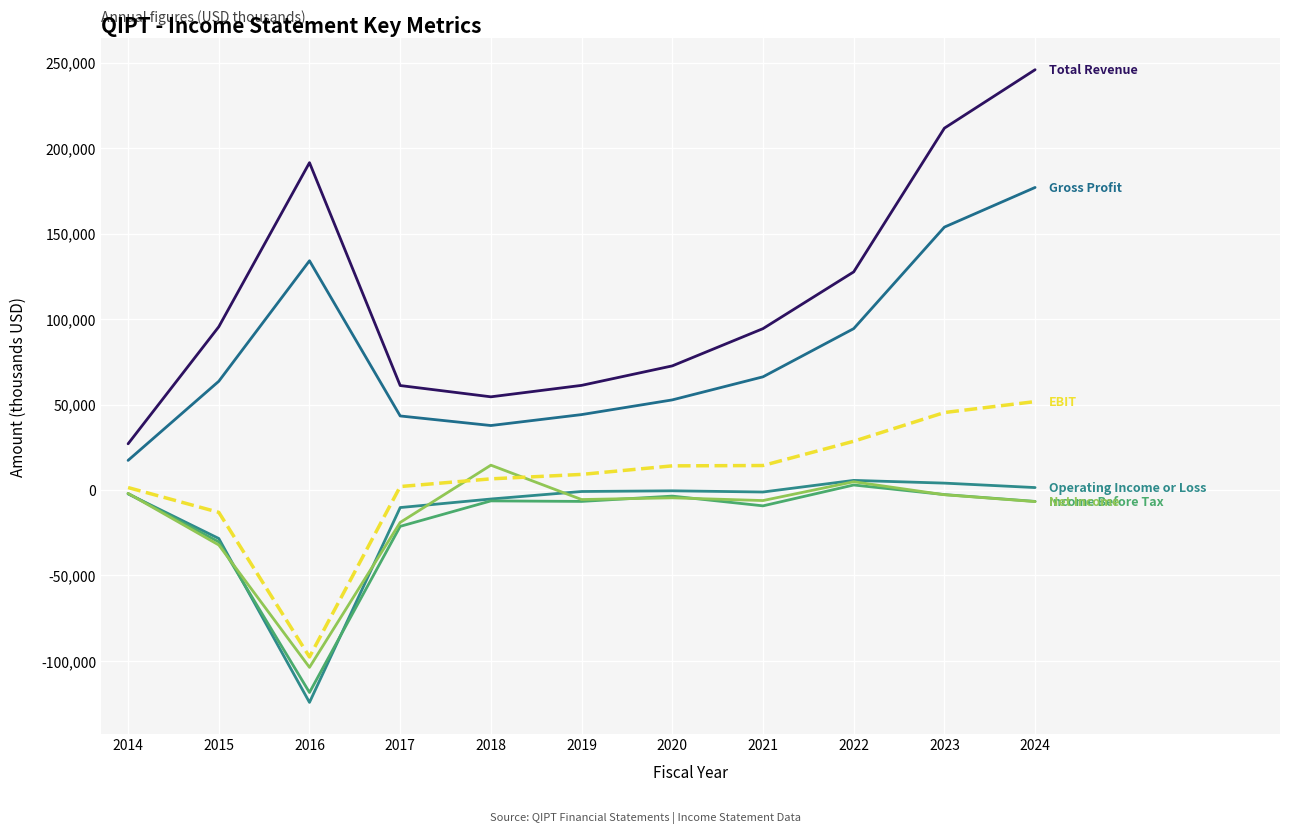

The Operating Income or Loss series shows -900 at 2019. True or false?

True